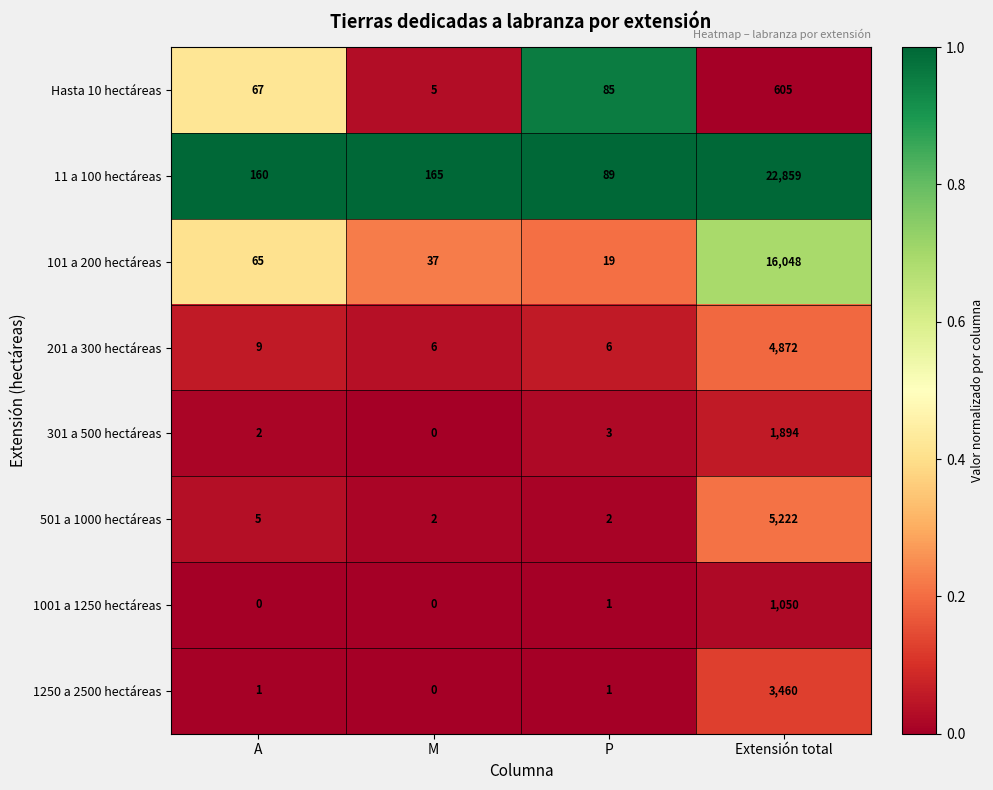

Which series has the largest total across all categories?

11 a 100 hectáreas